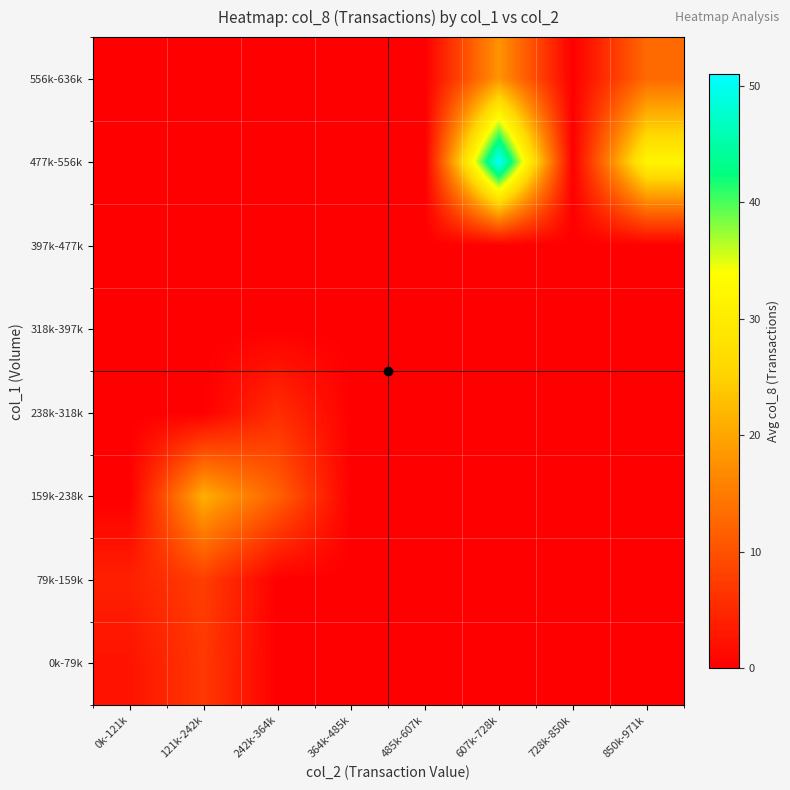

At which category is the sum across all series the highest?

607k-728k